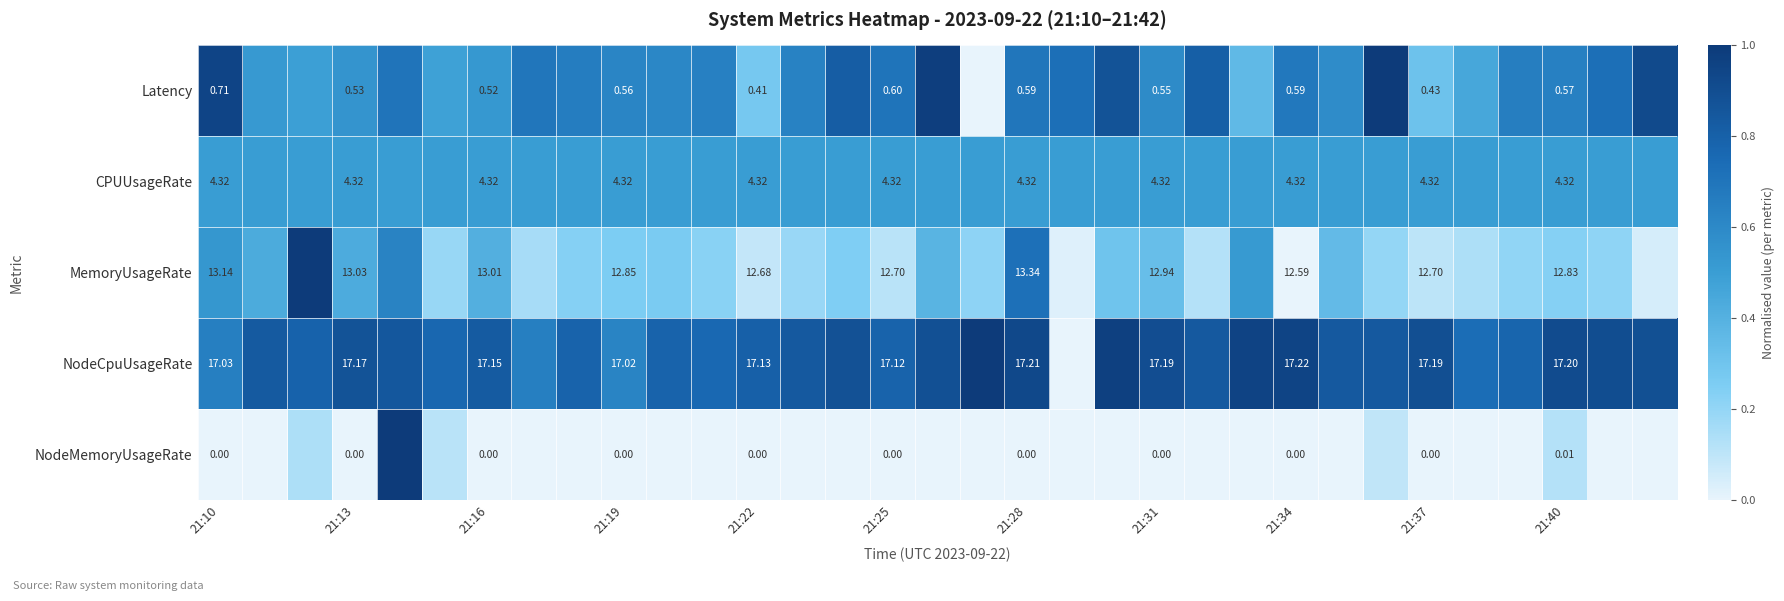

What is the total value across all series at 13?

2.2